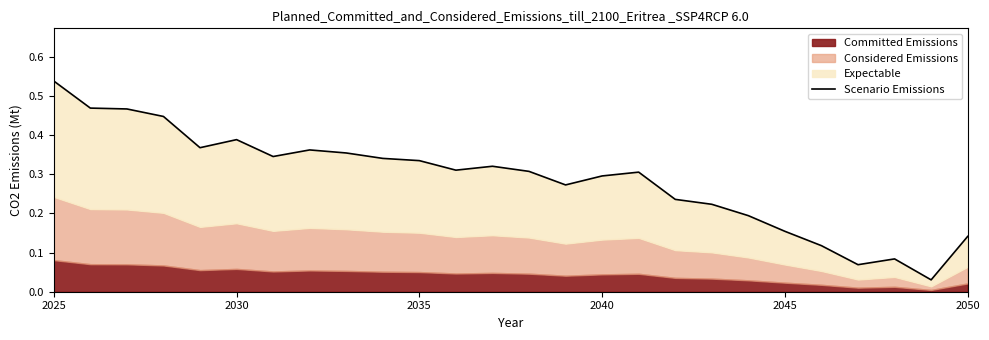

Reading left to right, list all the values displayed in this chart.

0.5	0.5	0.5	0.4	0.4	0.4	0.3	0.4	0.4	0.3	0.3	0.3	0.3	0.3	0.3	0.3	0.3	0.2	0.2	0.2	0.2	0.1	0.1	0.1	0.0	0.1